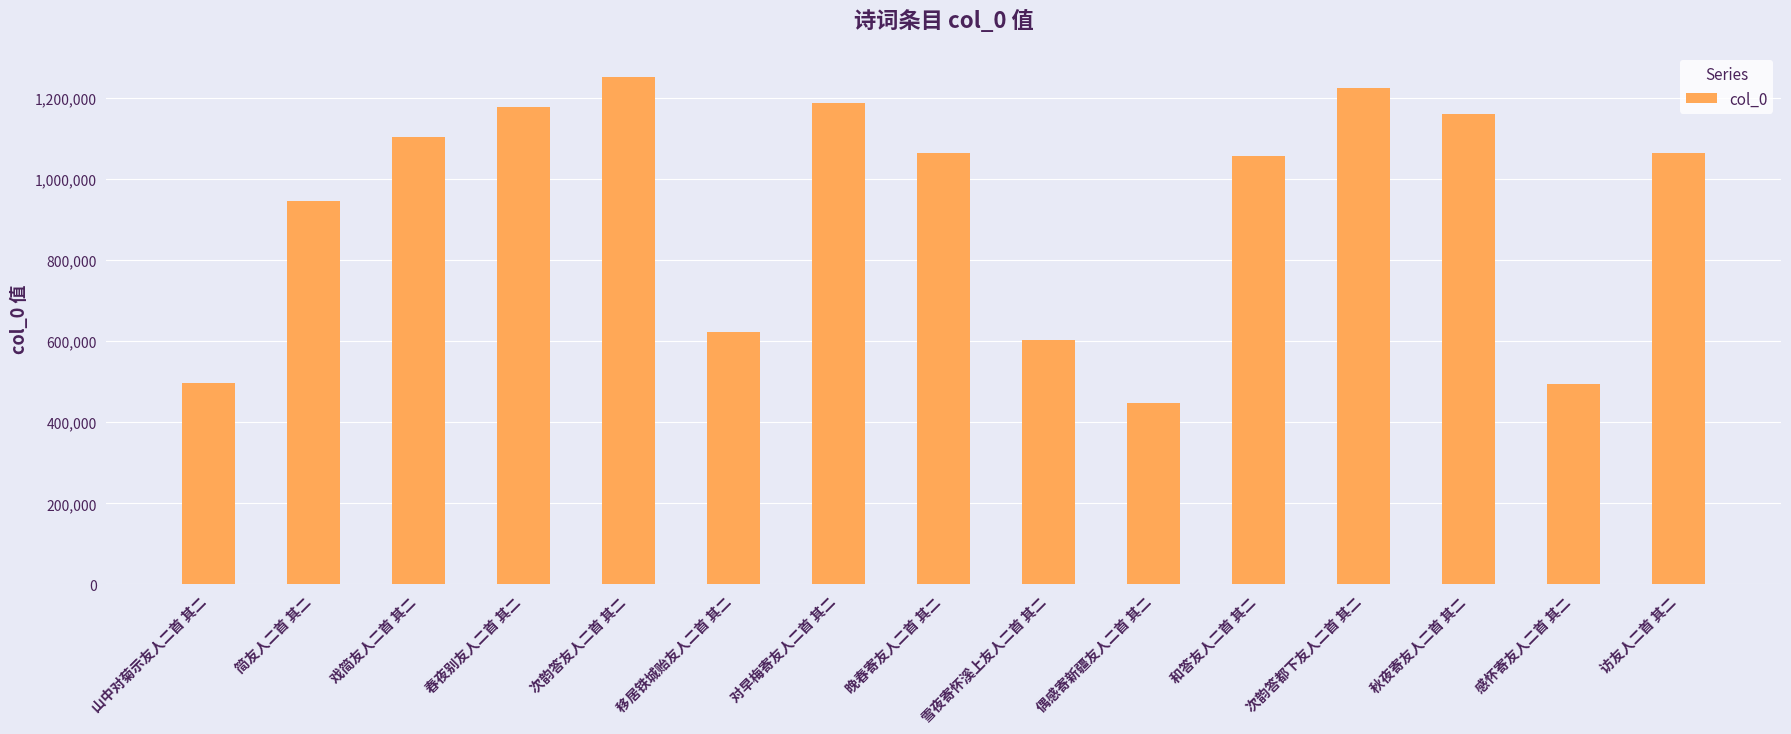

True or false: the data shows 1416432 at 和答友人二首 其二.

False